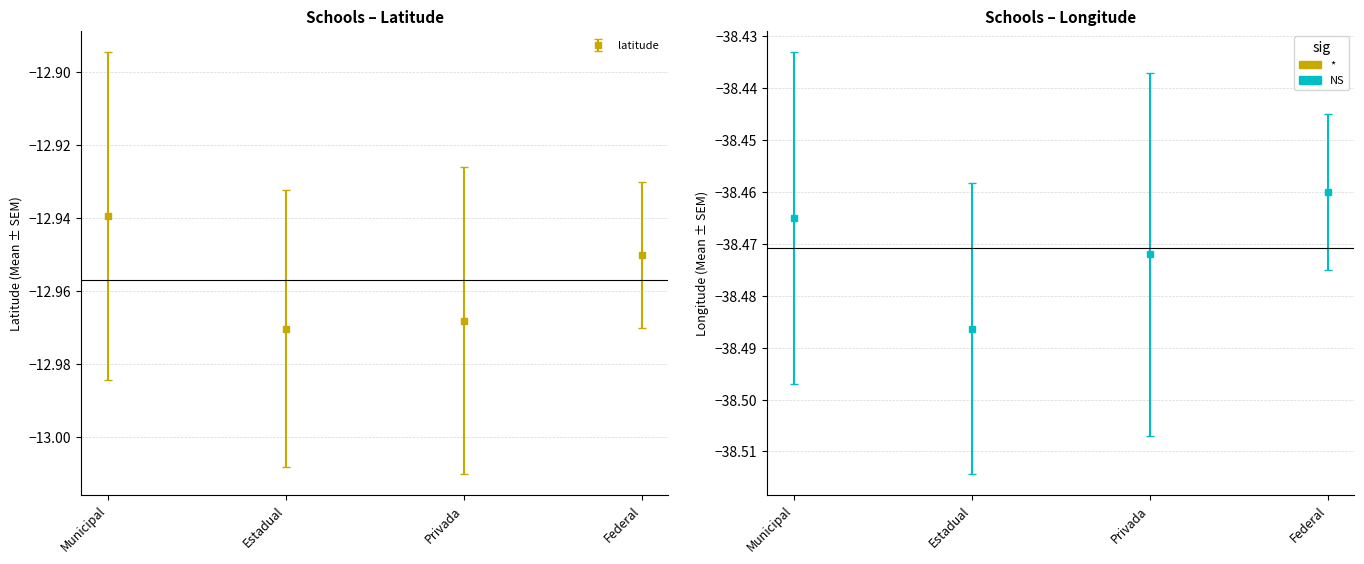

Rank the series by their average value, from lowest to highest.

longitude, latitude